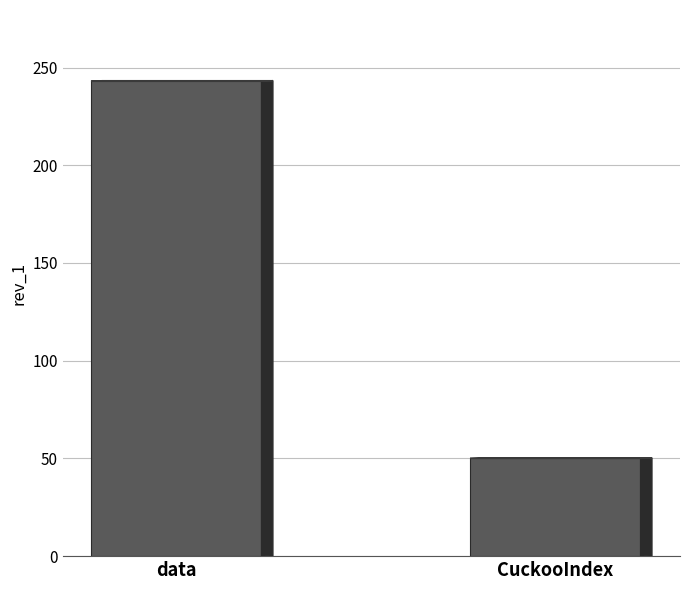

Reading left to right, what are all the values shown in this chart?

data=243	CuckooIndex=50